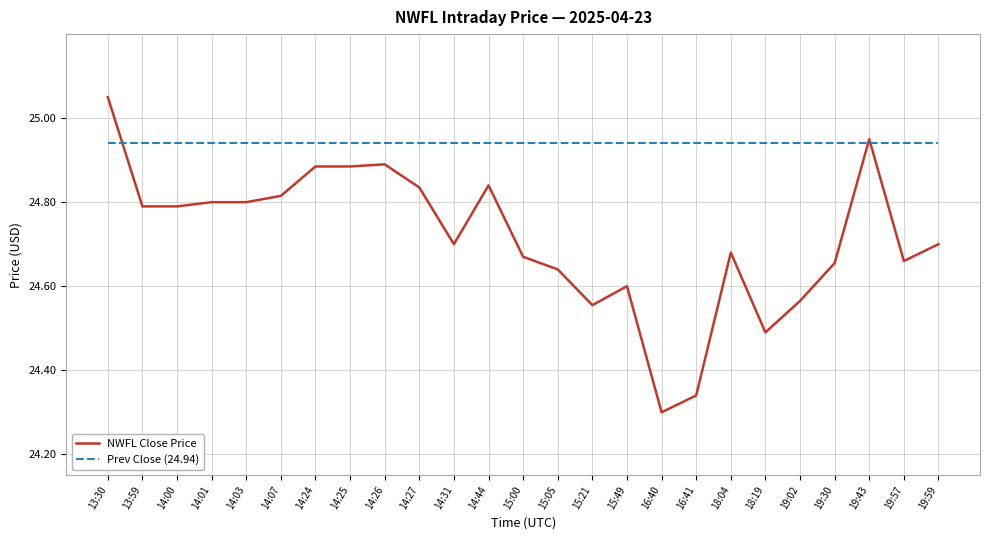

Between 13:30 and 19:30, which series saw the biggest shift?

NWFL Close Price